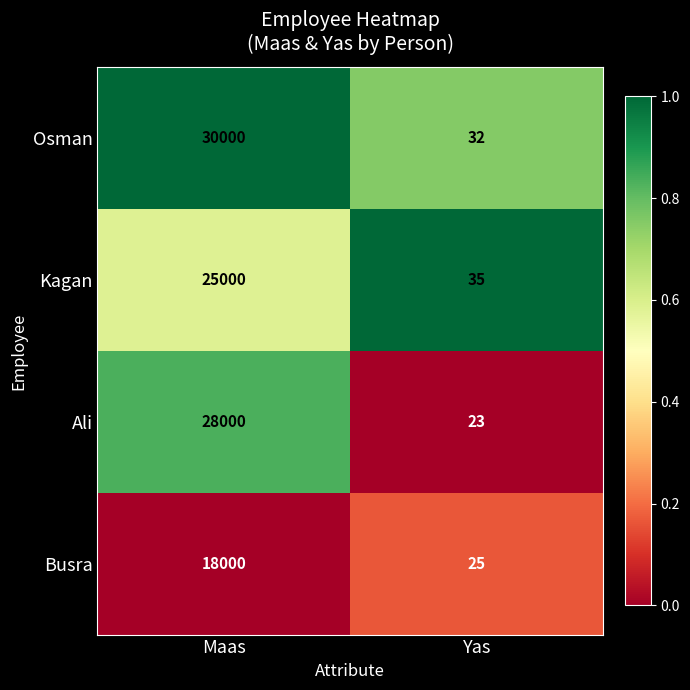

What is the sum of all Ali values?

28023